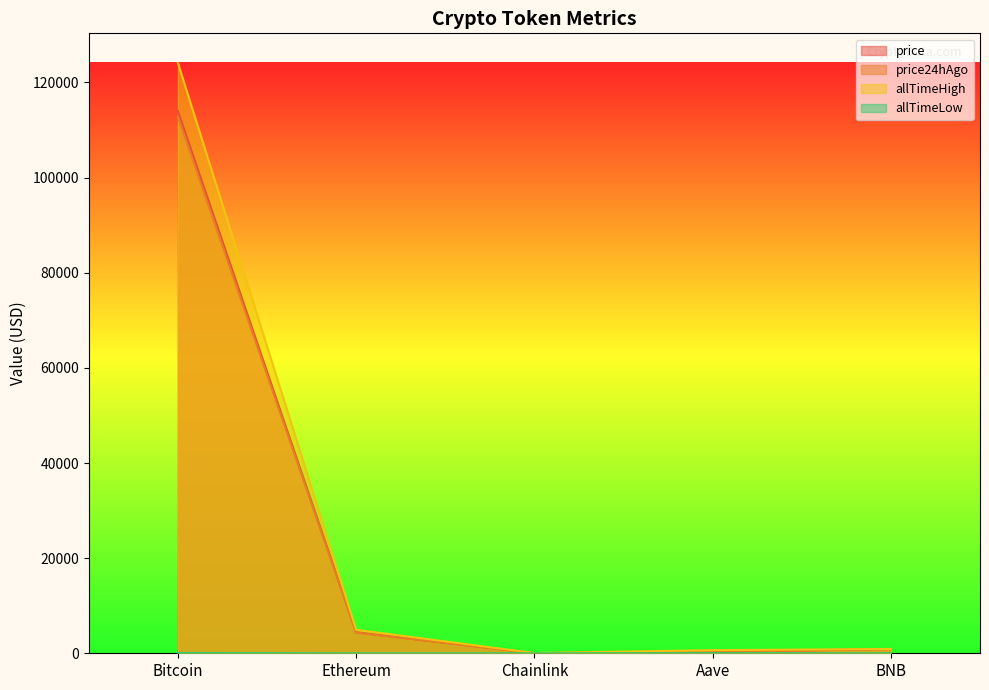

The allTimeHigh series shows 30.1 at Chainlink. True or false?

False